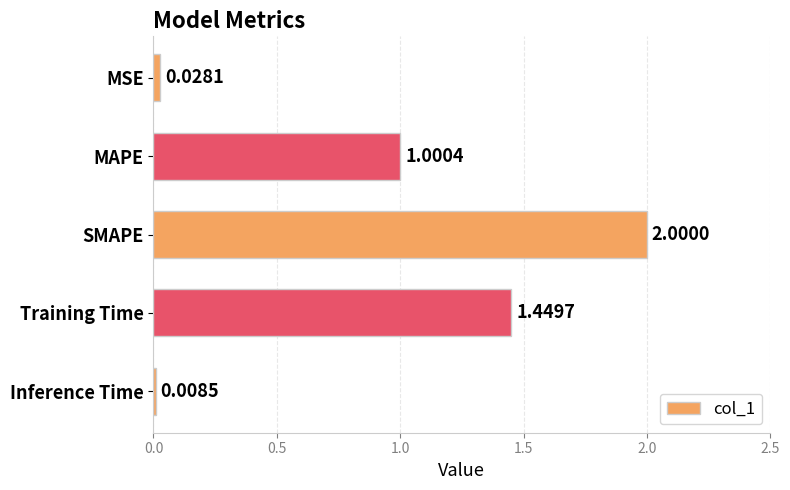

How many values exceed 1?

3